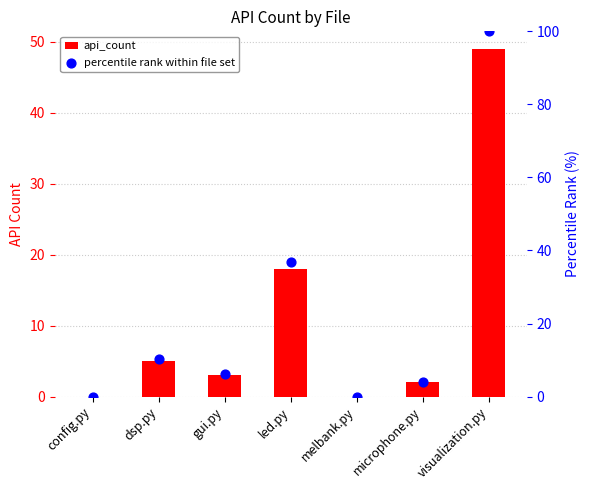

Which series contains the lowest Y value?

api_count